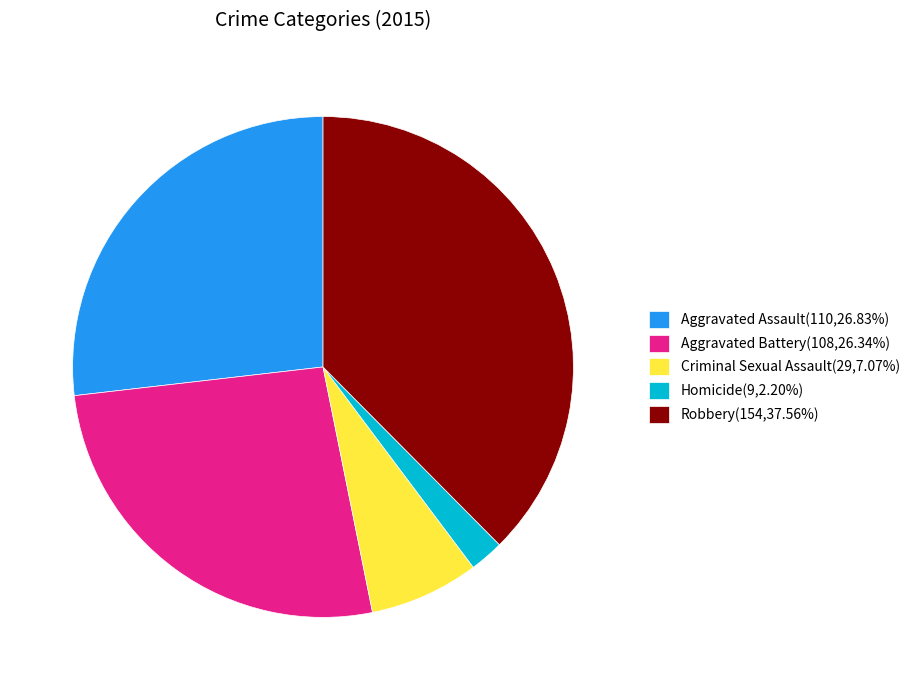

Approximately how many times larger is the value at Aggravated Assault(110,26.83%) compared to Criminal Sexual Assault(29,7.07%)?

3.8